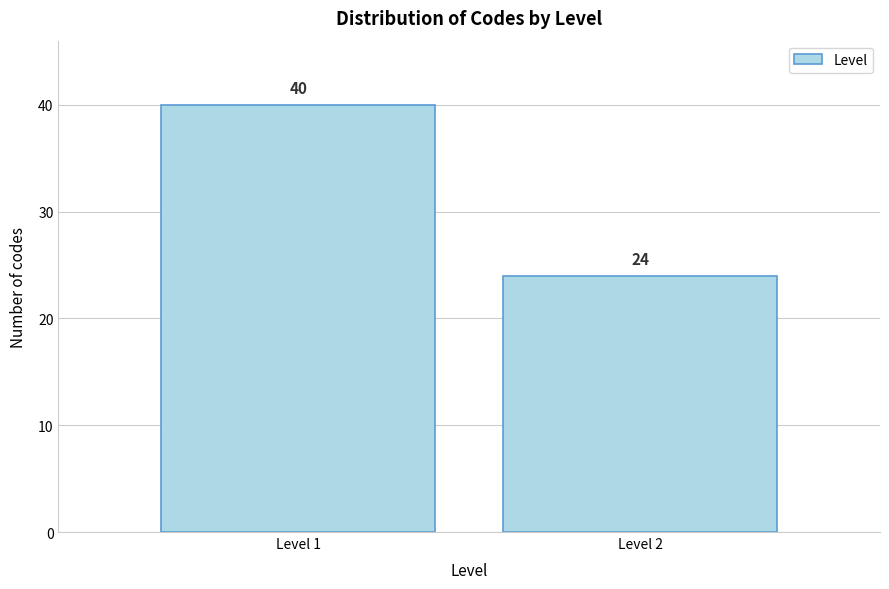

Reading left to right, list all the values displayed in this chart.

Level 1=40	Level 2=24